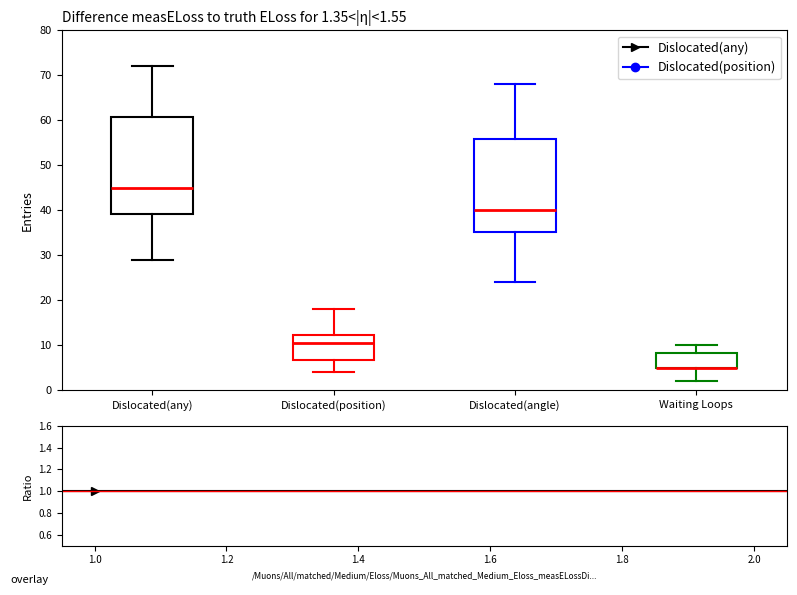

Comparing the boxes themselves (not the whiskers), which one is the tallest?

Dislocated(any)